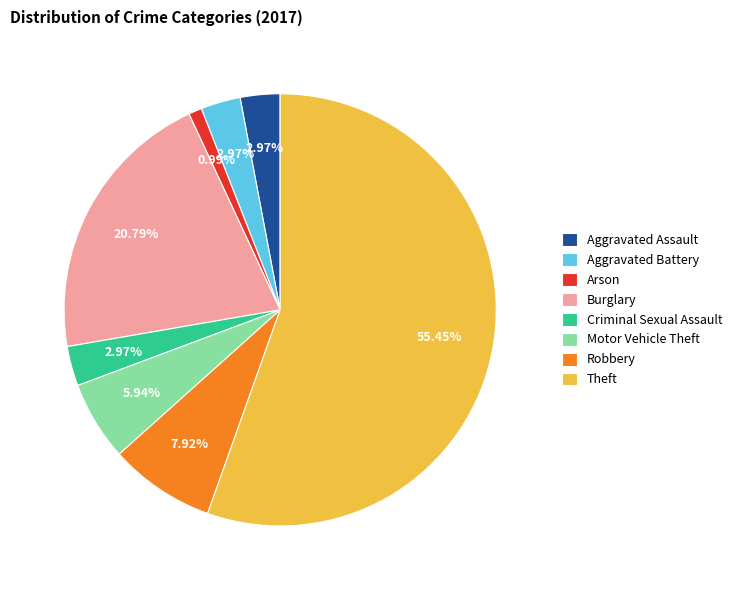

Which slice is the smallest?

Arson